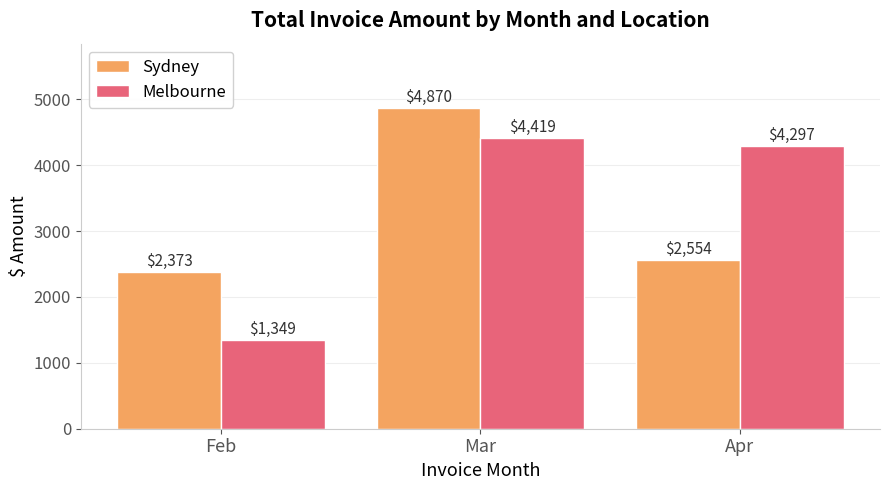

How many bars are there in each group?

2